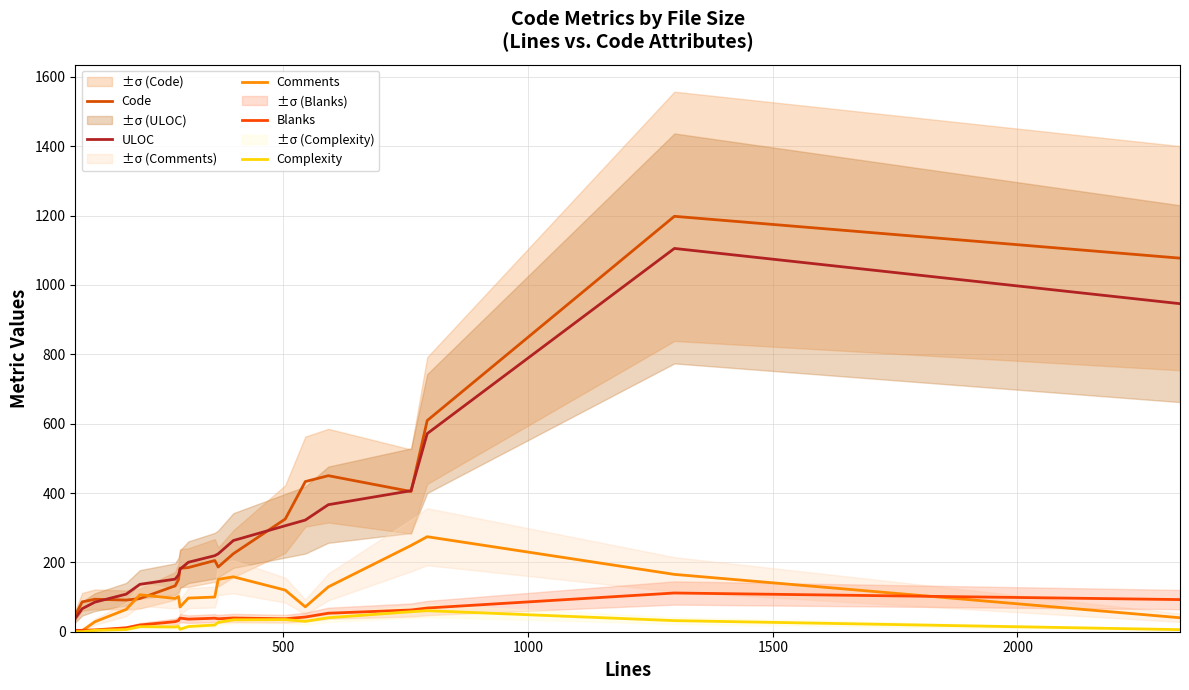

How many values in the Comments series are below 100?

9